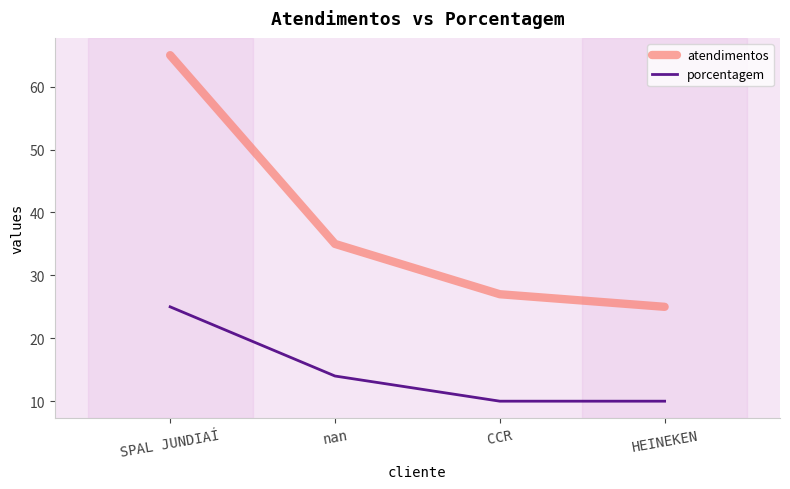

Read the atendimentos value at SPAL JUNDIAÍ.

65